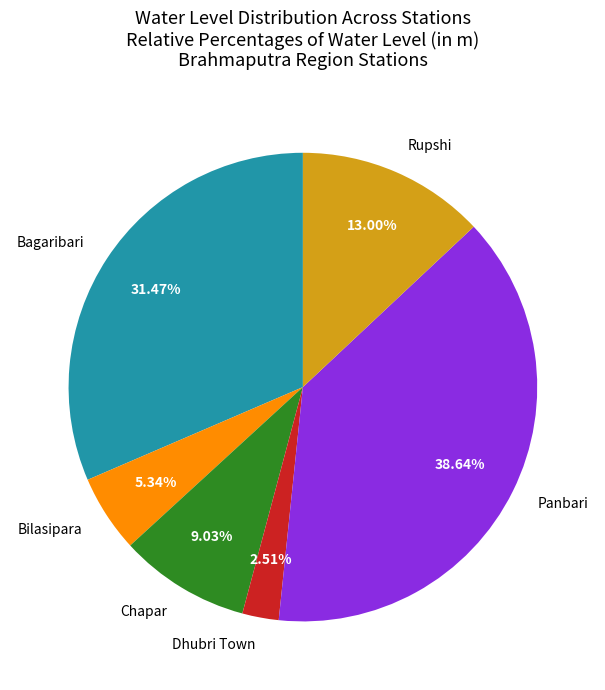

Approximately how many times larger is the value at Panbari compared to Rupshi?

3.0